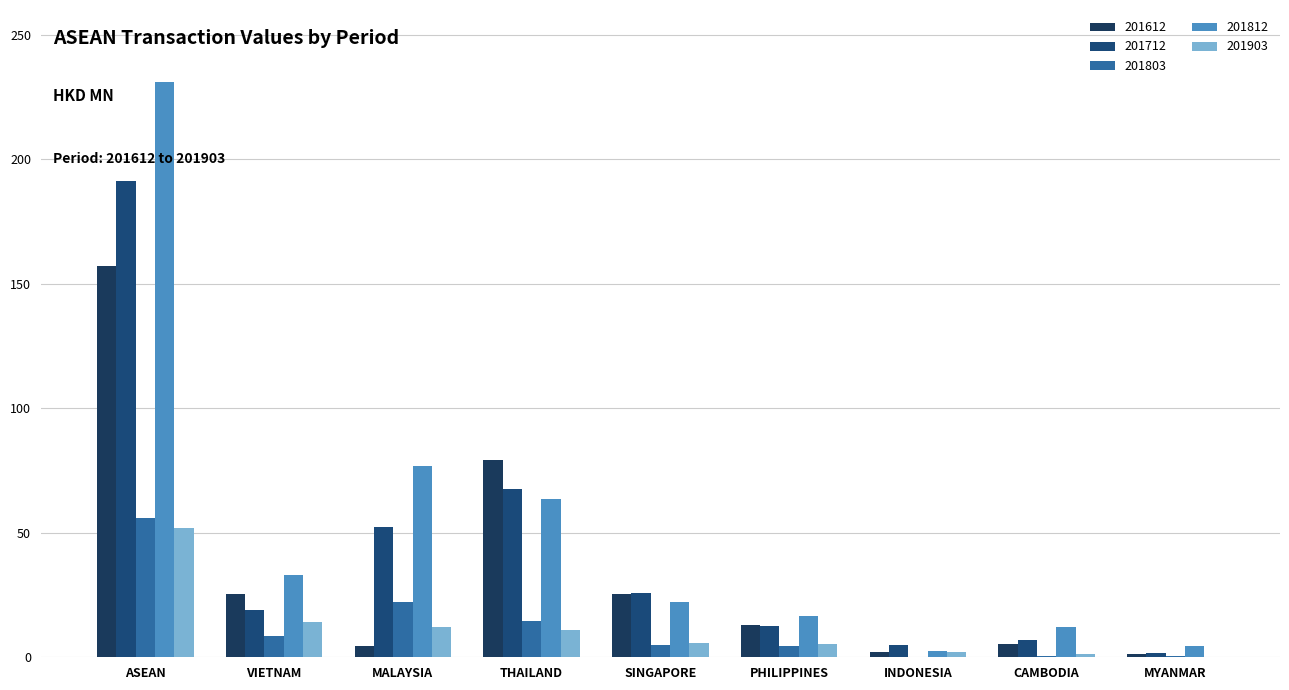

Where is 201812 nearest to the value 116?

MALAYSIA